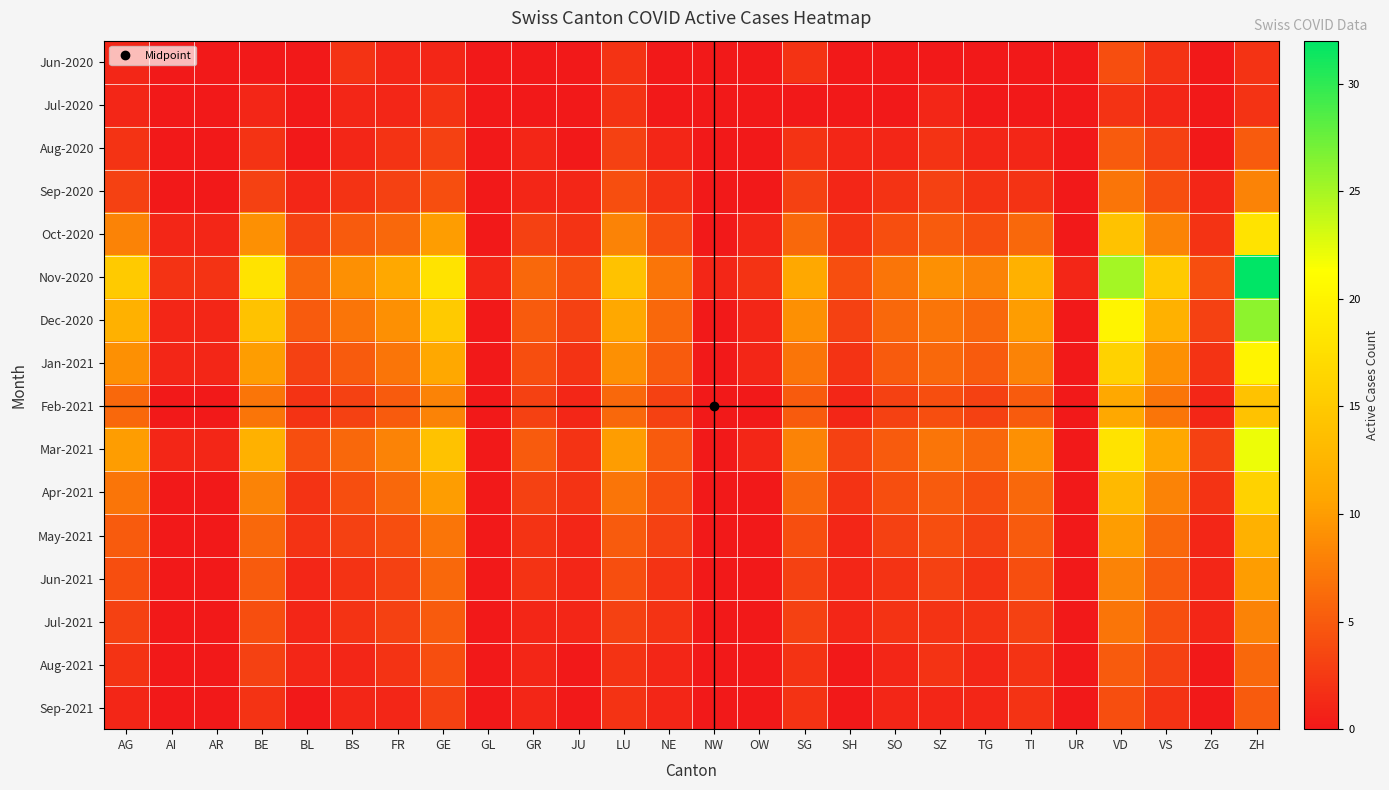

What is the greatest value displayed?

32